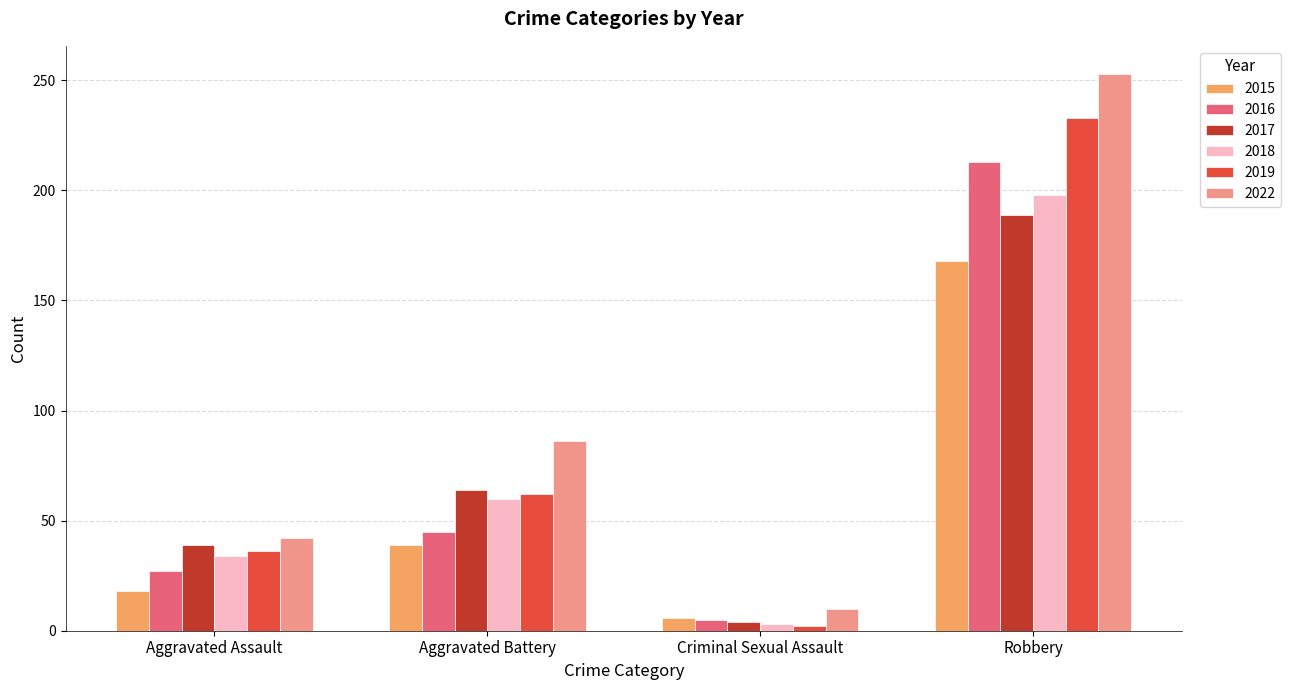

What is the value of the 2016 bar at the 4th from the left?

213